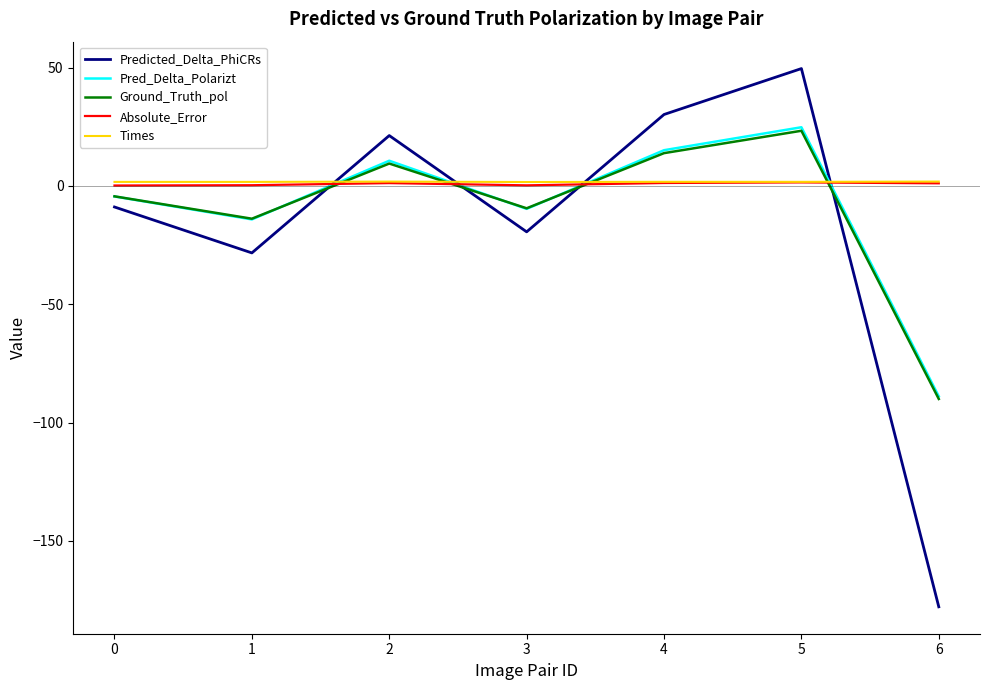

The value of Ground_Truth_pol at 1 is -13.8. True or false?

True